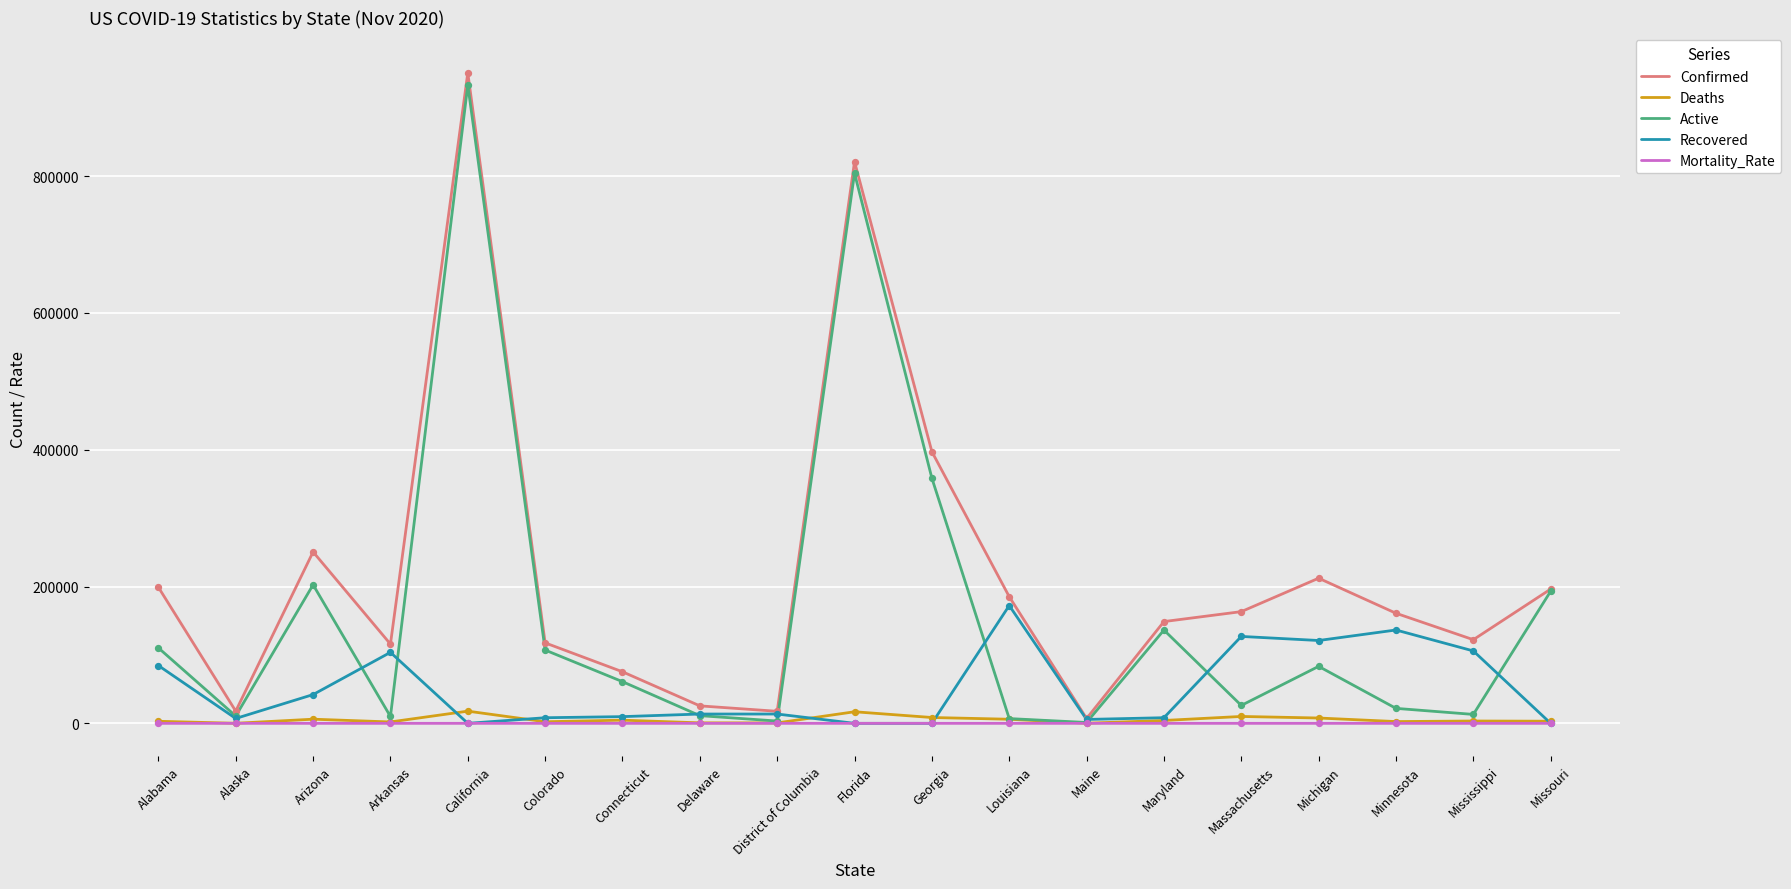

At which category is the sum across all series the highest?

California